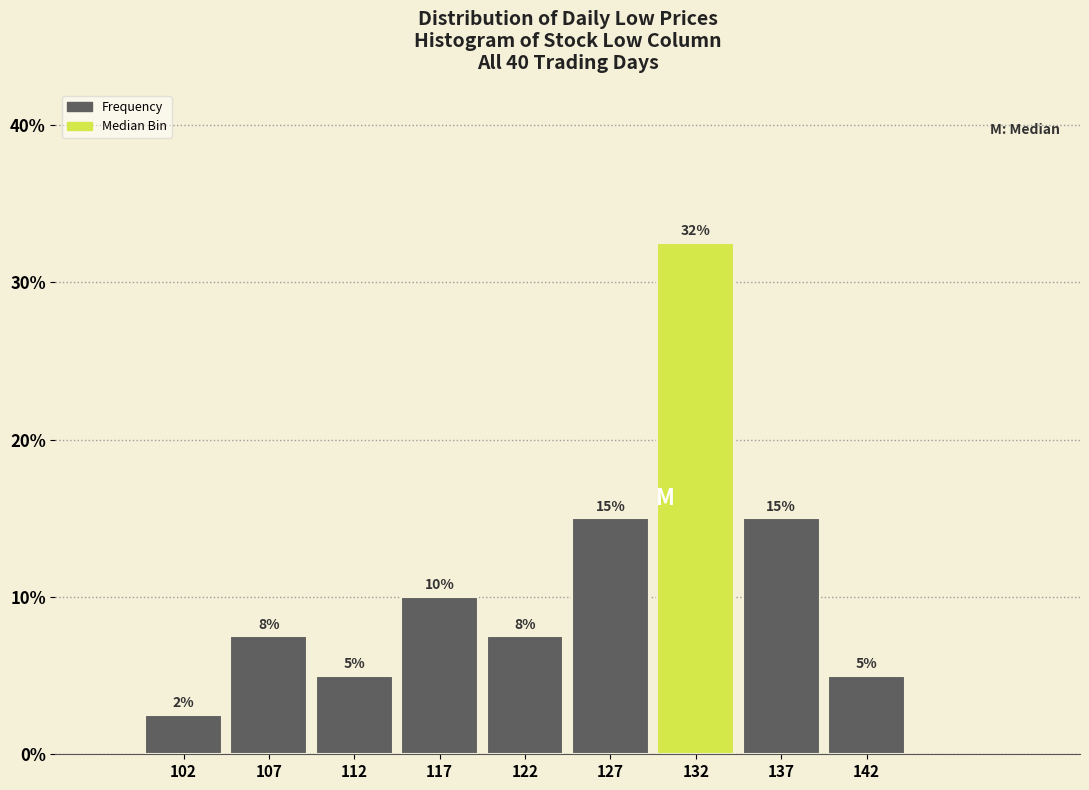

Which range on the x-axis has the tallest bar?

130 to 135